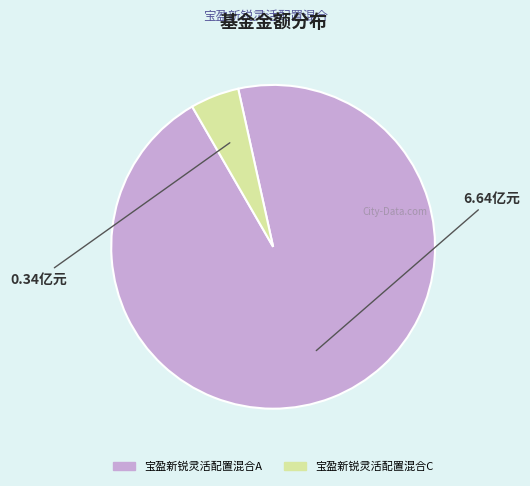

Which category has the smallest portion of the pie?

宝盈新锐灵活配置混合C